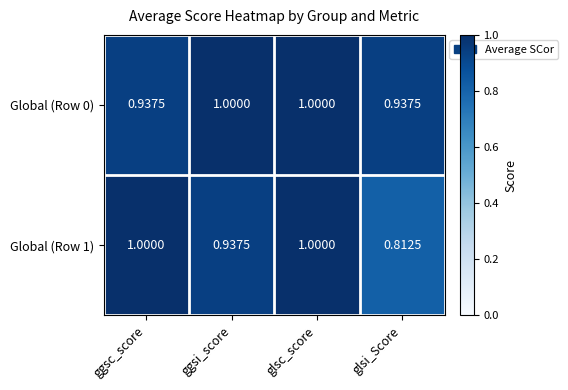

At which category does the chart reach its minimum across all series?

glsi_Score